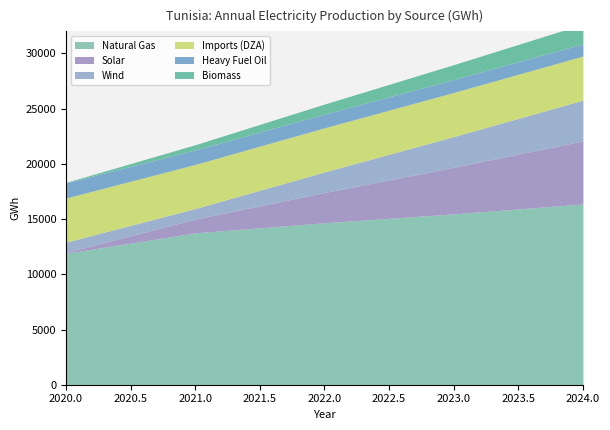

At which label is Wind closest to 2312?

2022